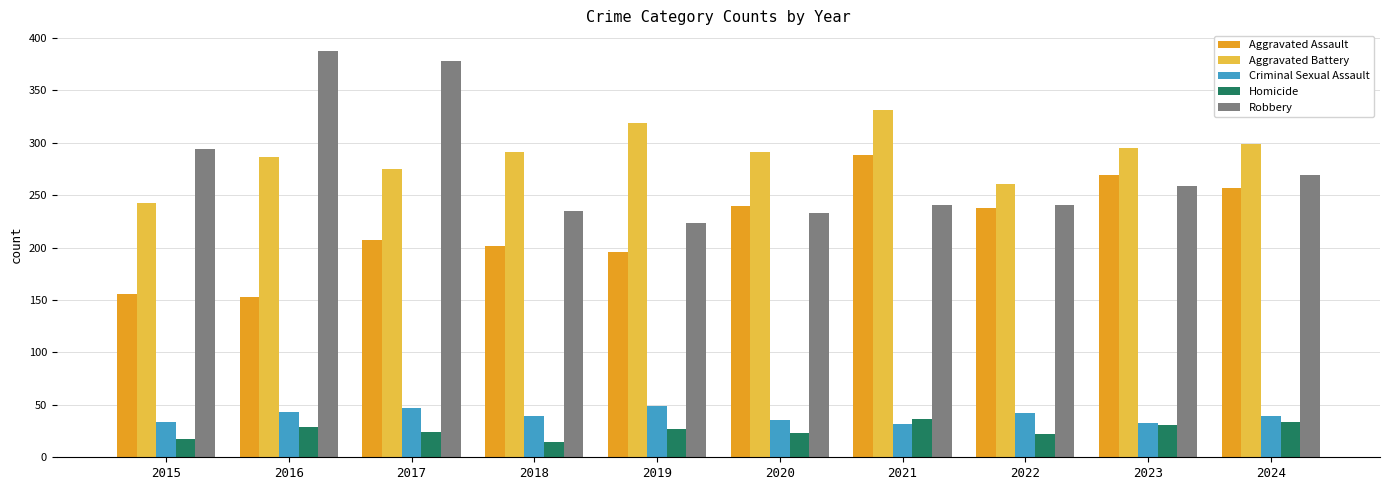

What is the minimum value shown in the chart?

15